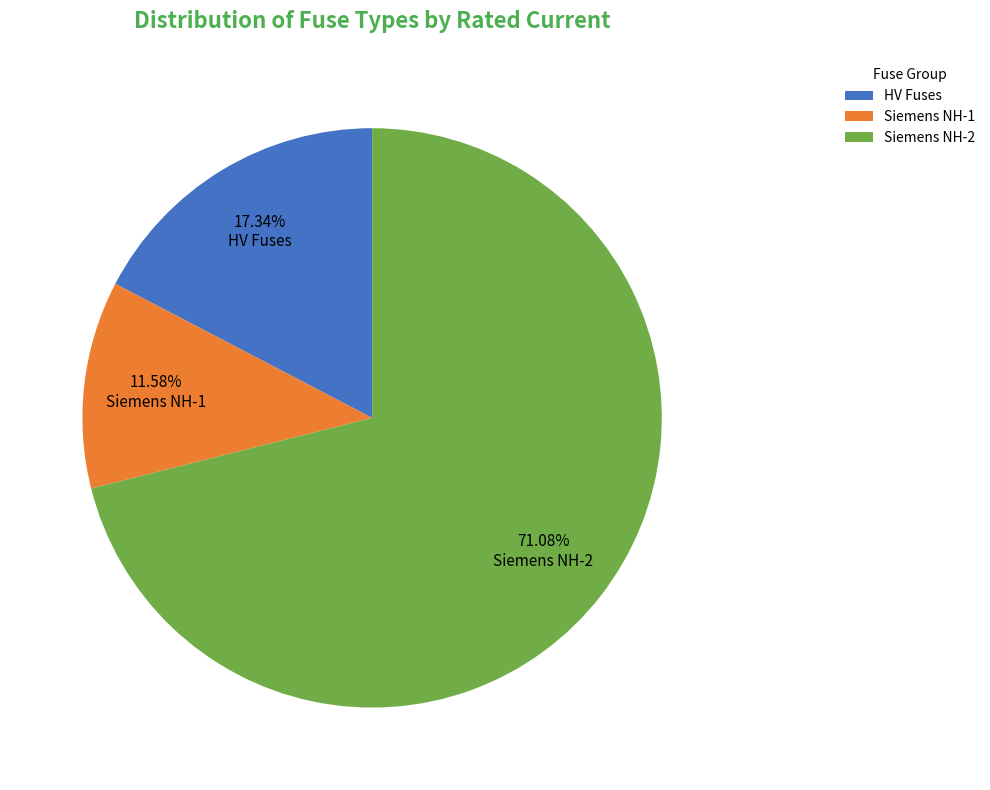

How many segments does this pie chart have?

3